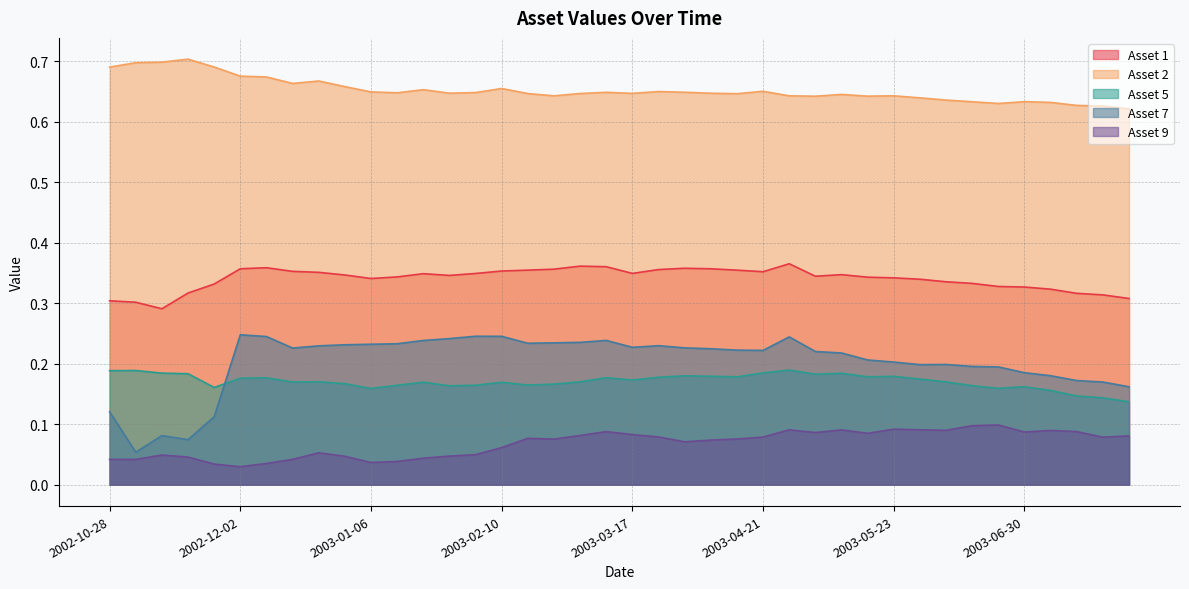

What is the difference between the highest and lowest values at 2003-03-31?

0.6